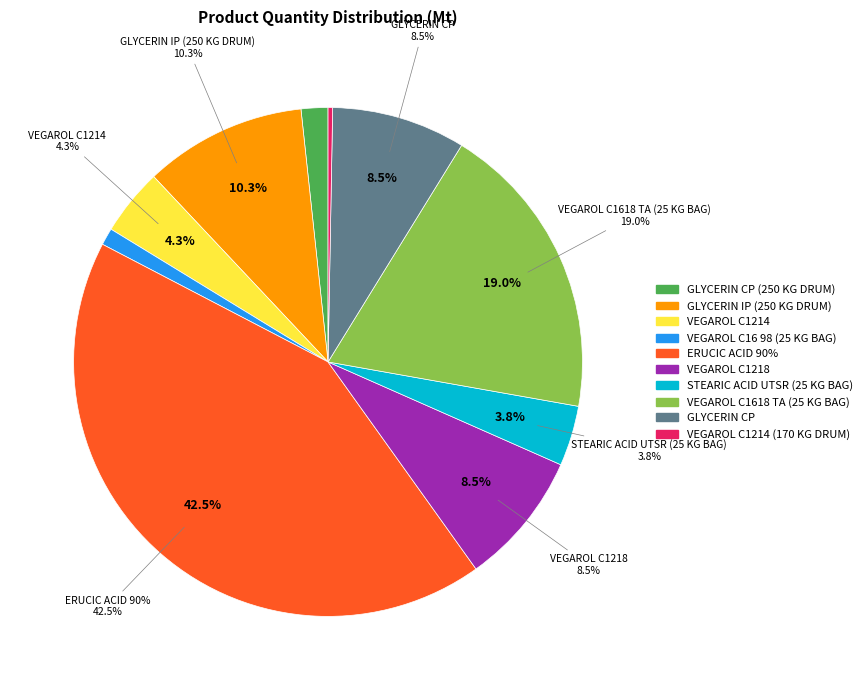

Does any single category account for the majority?

No